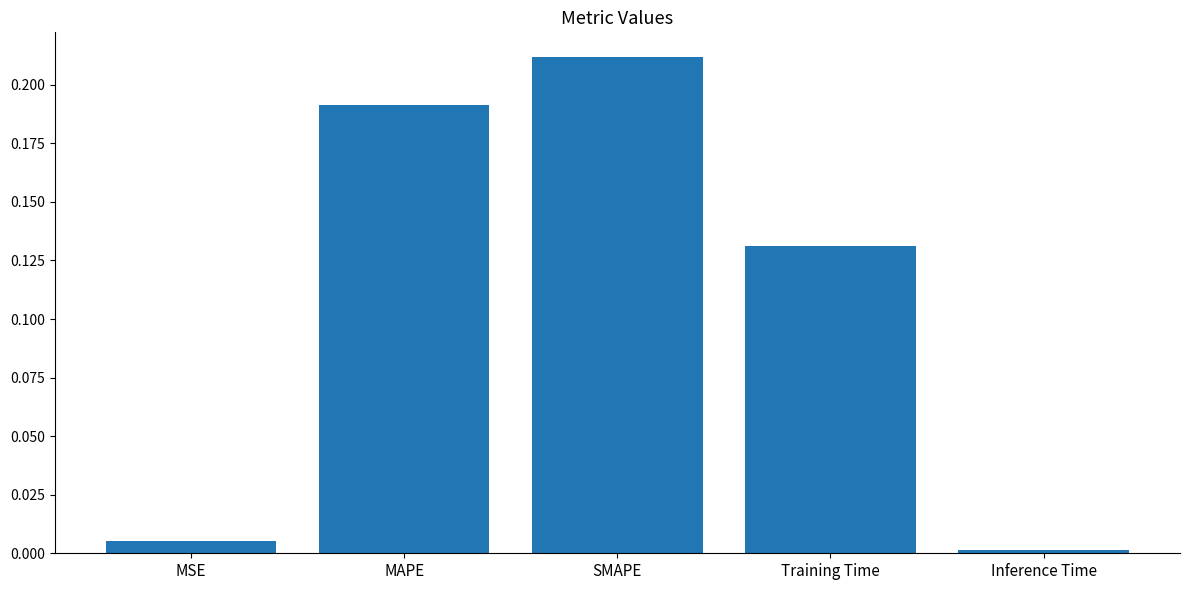

Which label corresponds to the largest value in the chart?

SMAPE